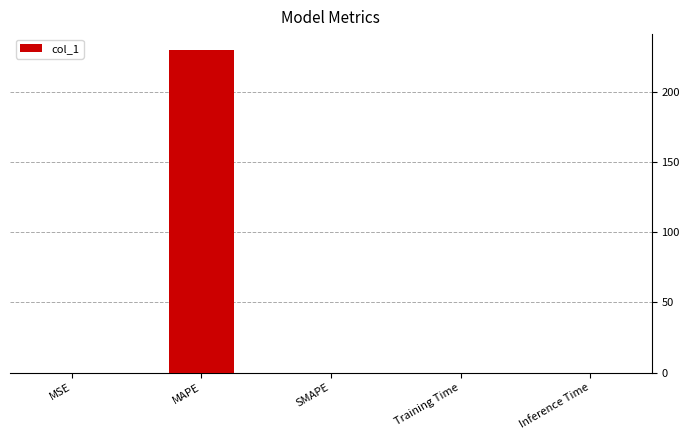

What is the approximate value at MAPE?

229.6